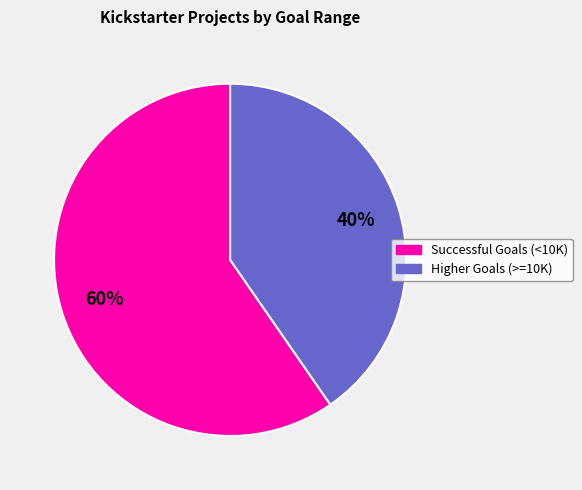

Does any single category account for the majority?

Yes